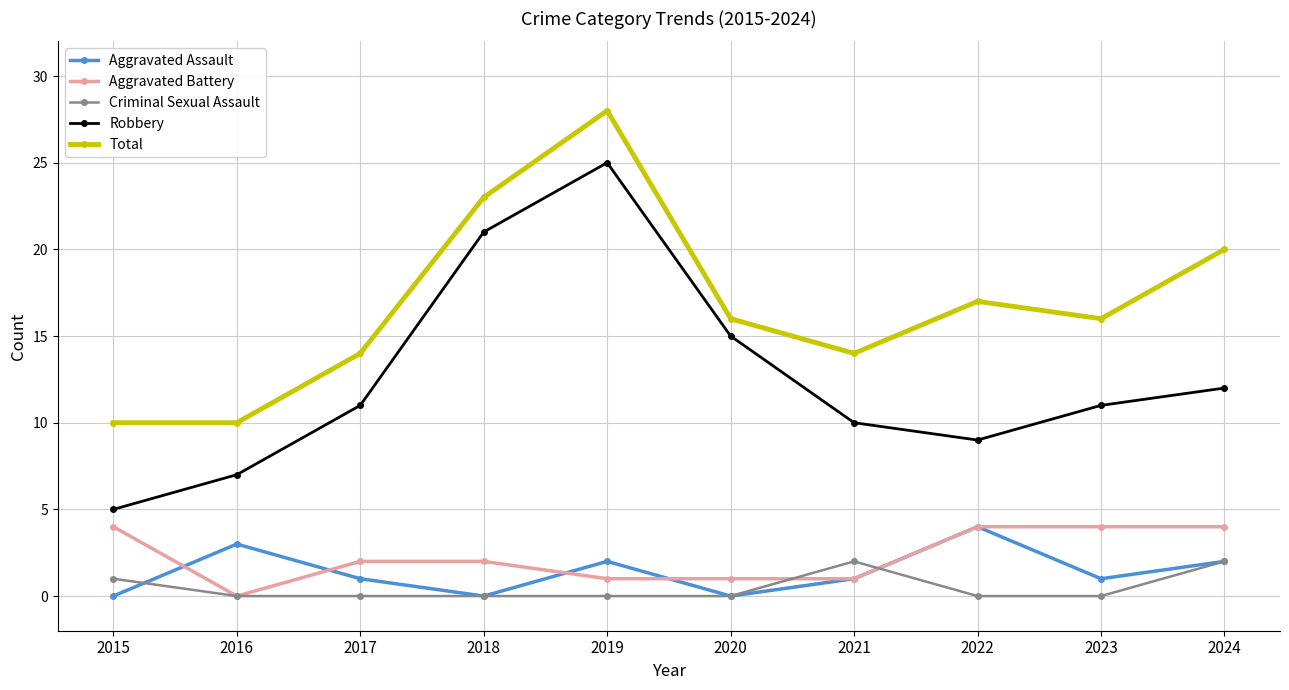

How many lines are shown in the chart?

5